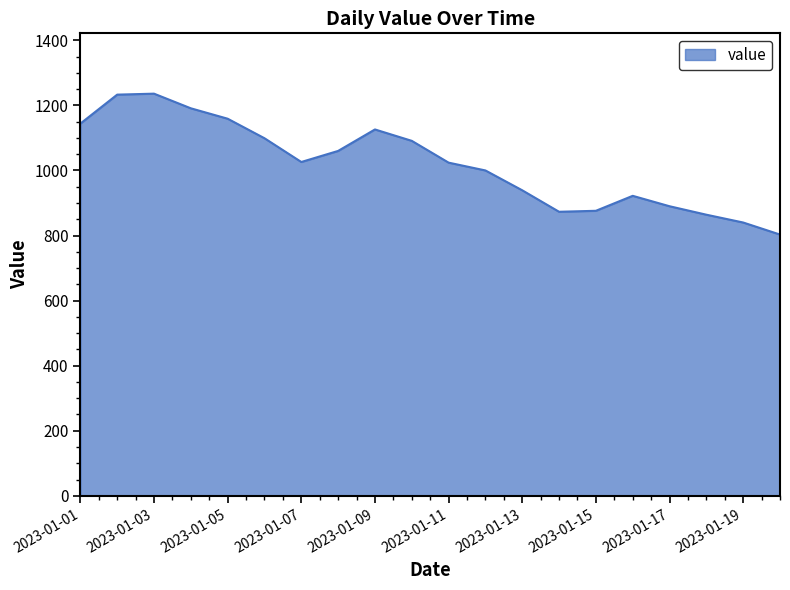

What is the greatest value displayed?

1236